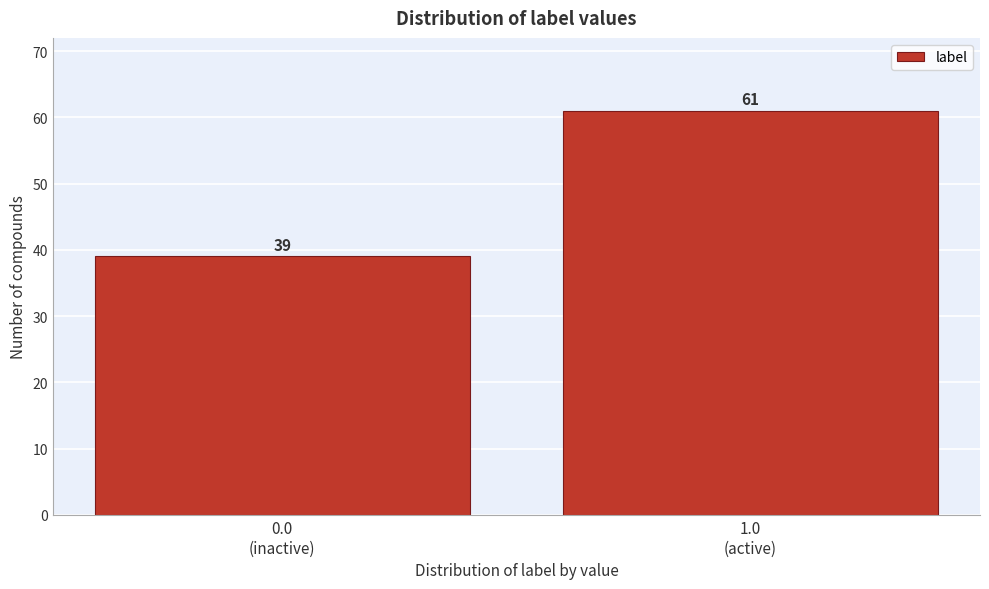

Reading left to right, extract all data points from this chart.

39	61